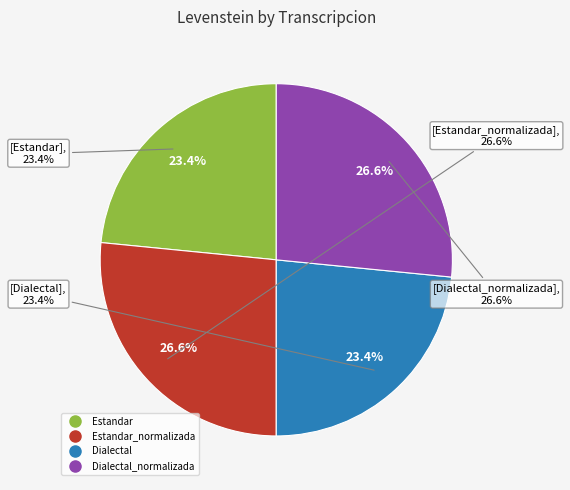

True or false: Dialectal_normalizada accounts for 27% of the total.

True